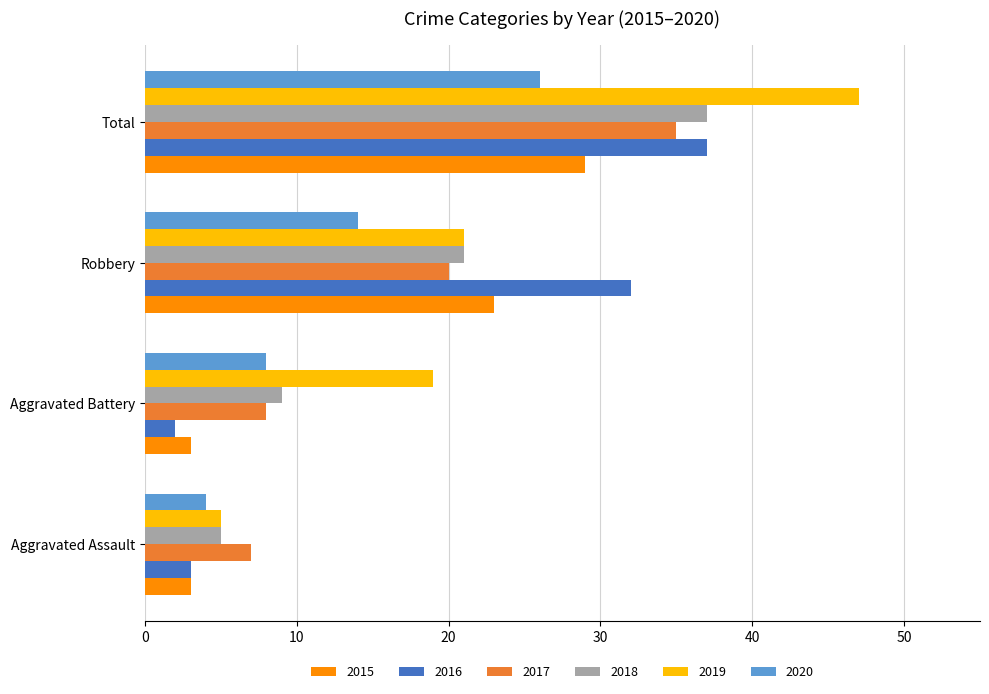

Is the value of 2015 at Aggravated Battery greater than the value of 2019 at Aggravated Assault?

No